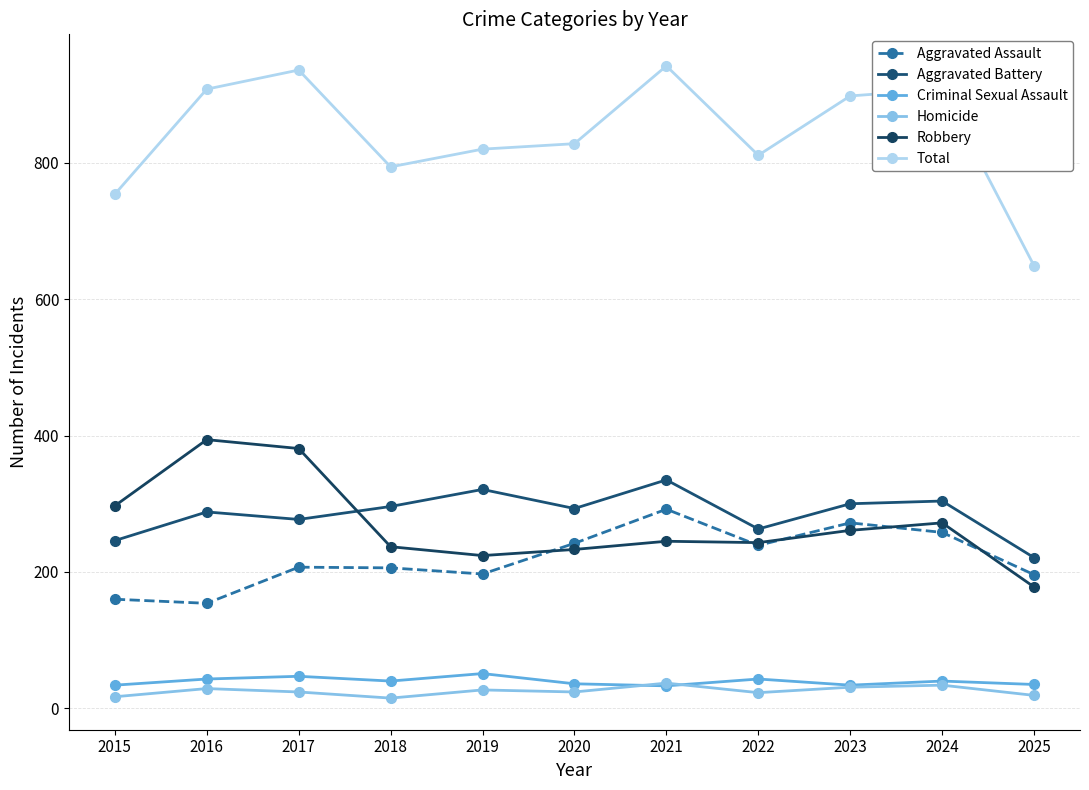

Does the chart display data point markers on the line(s)?

Yes